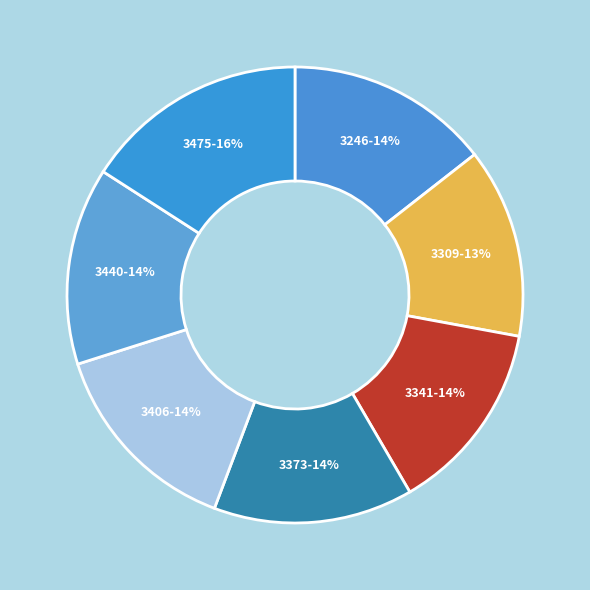

Is there a majority slice in this chart?

No